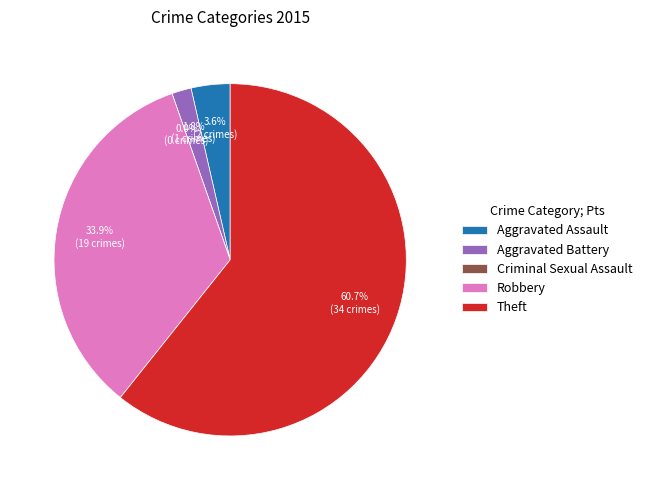

To the nearest percent, what is the average slice percentage?

20%